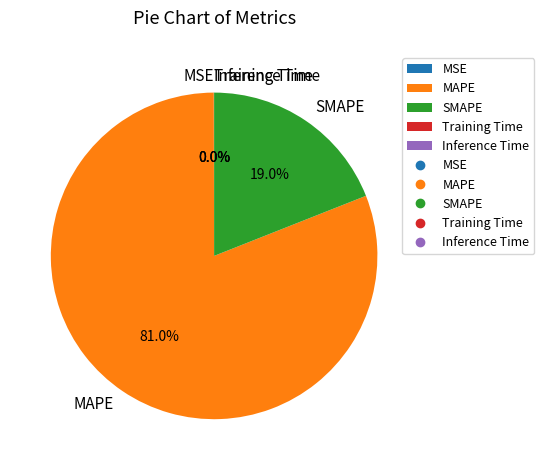

What is the majority slice?

MAPE